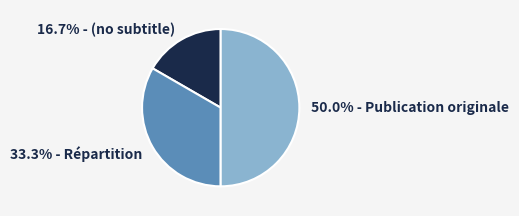

How many slices are in this pie chart?

3